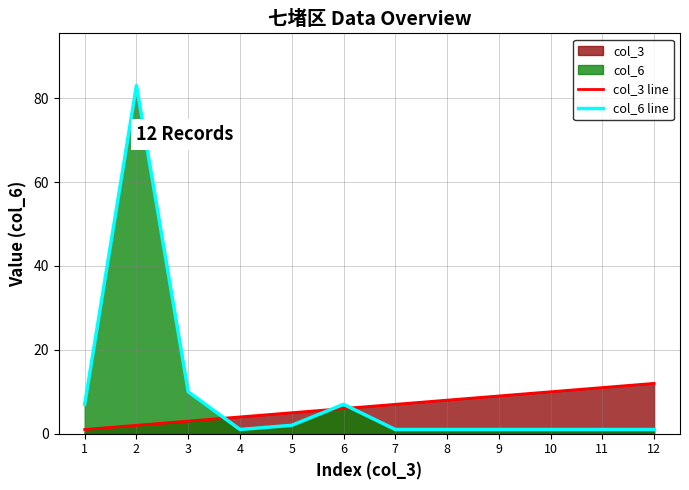

What is the difference between the second highest and minimum values in the col_6 line series?

9